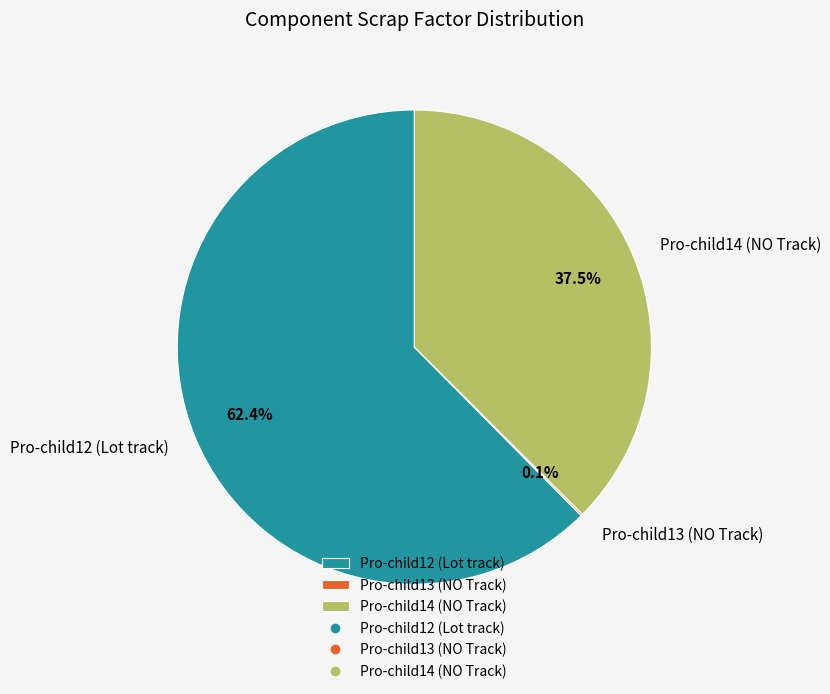

Which category accounts for the majority?

Pro-child12 (Lot track)